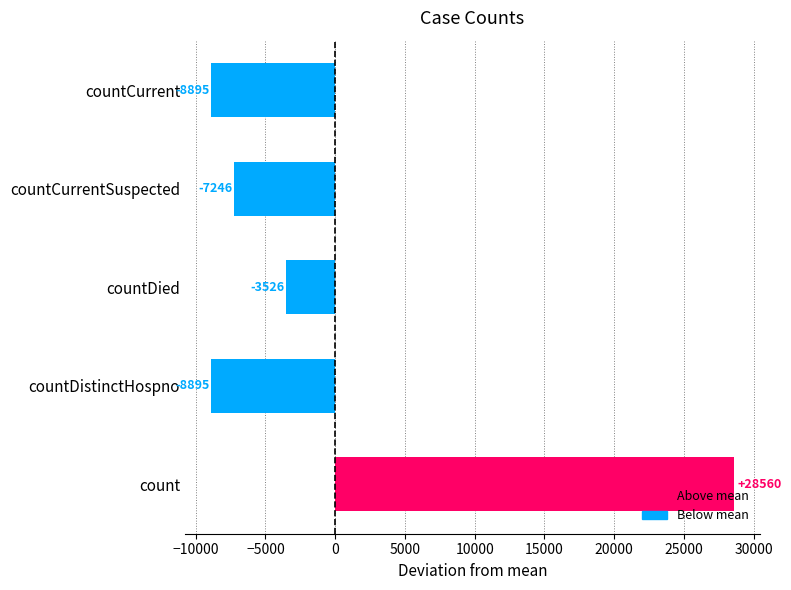

Which label corresponds to the largest value in the chart?

count